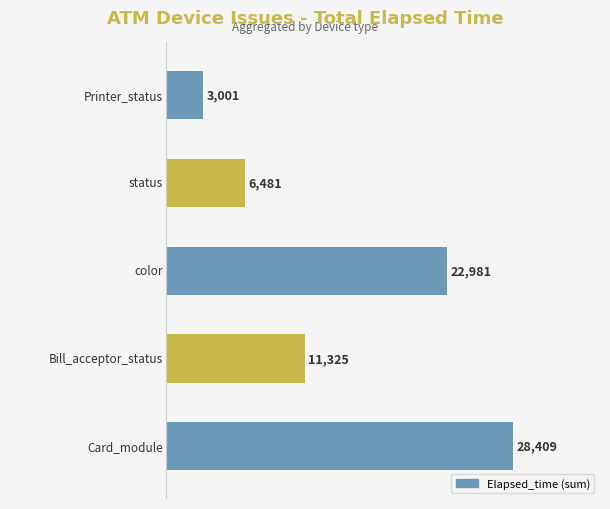

What is the smallest value displayed?

3001